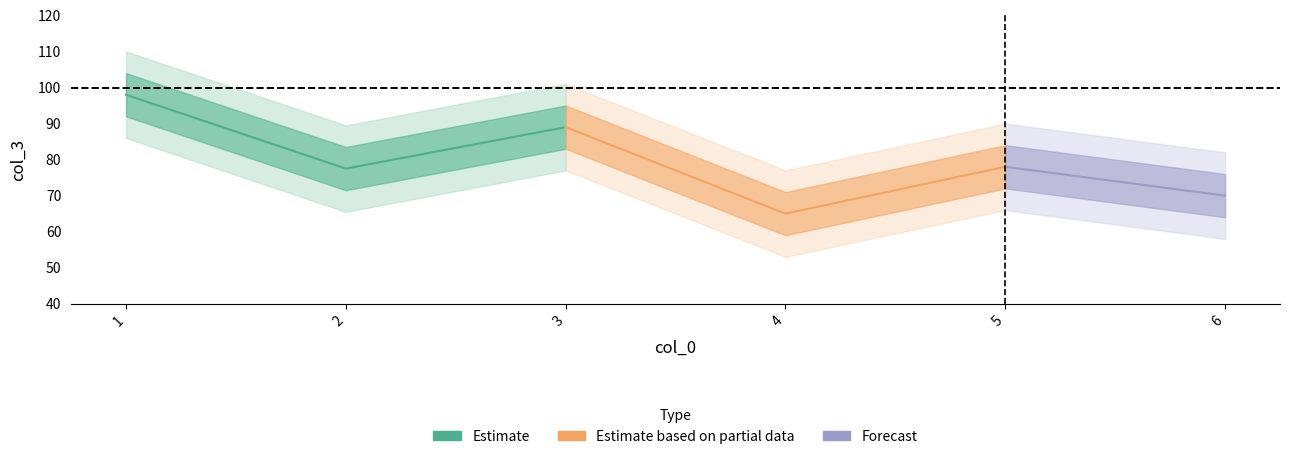

In col_3, how many points are lower than both neighbors (excluding endpoints)?

2